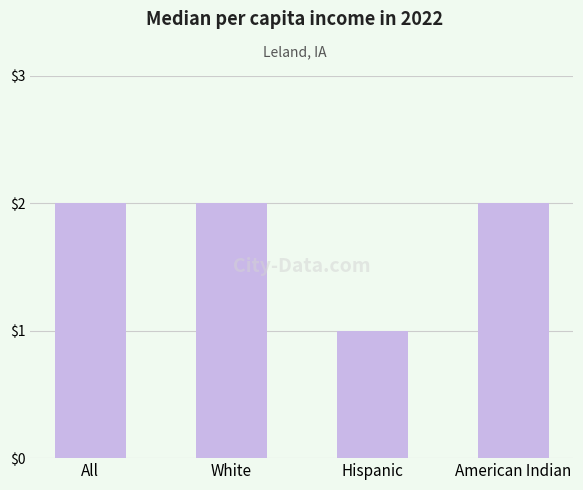

What is the greatest value displayed?

2